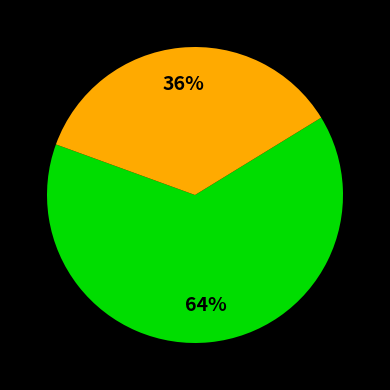

How many segments does this pie chart have?

2